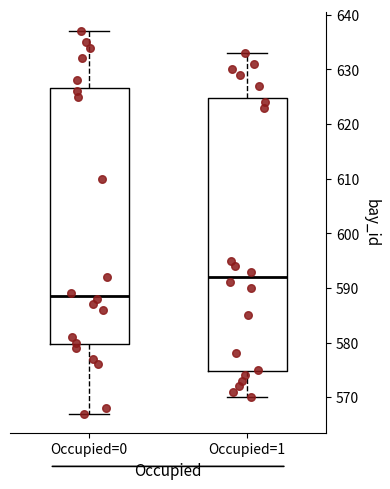

Reading left to right, transcribe this box plot: for each box, give where its median line is, the range the box spans, and where its two whiskers end, as read against the y-axis. The values are not printed on the chart, so give them approximately, as read against the axis.

Occupied=0: median 589, box 580 to 627, whiskers 567 to 637
Occupied=1: median 592, box 575 to 625, whiskers 570 to 633